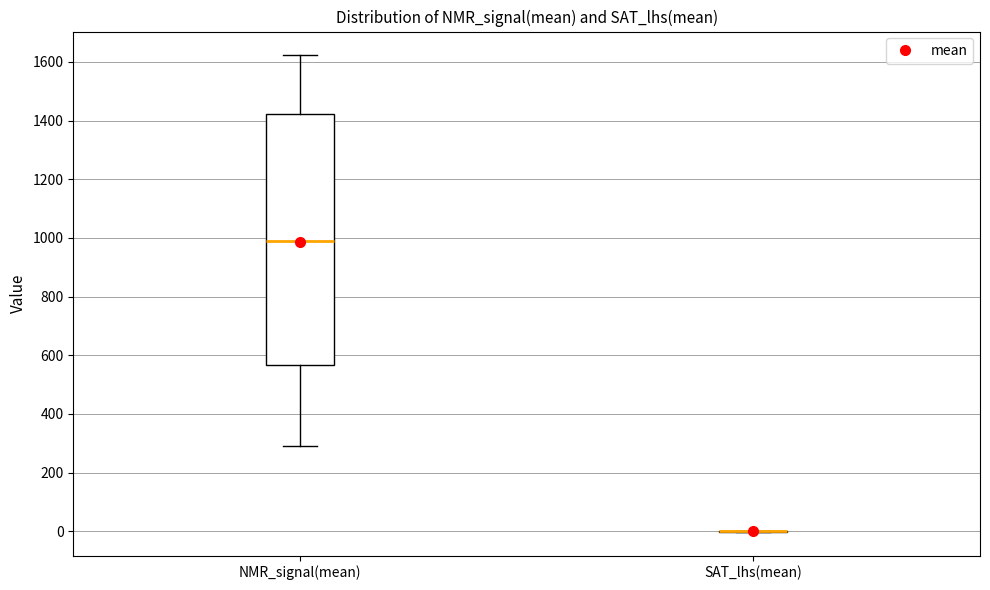

Reading left to right, transcribe this box plot: for each box, give where its median line is, the range the box spans, and where its two whiskers end, as read against the y-axis. The values are not printed on the chart, so give them approximately, as read against the axis.

NMR_signal(mean): median 980, box 560 to 1420, whiskers 300 to 1620
SAT_lhs(mean): box collapsed to a line at 0, whiskers 0 to 0